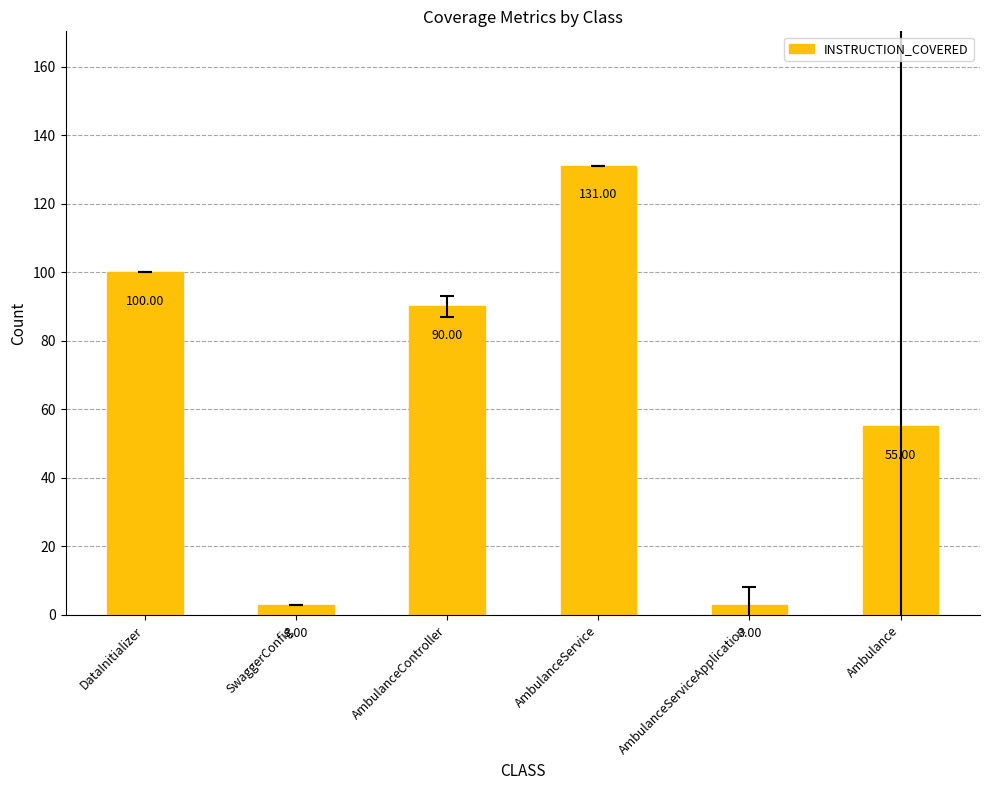

Which has a higher value, Ambulance or AmbulanceService?

AmbulanceService